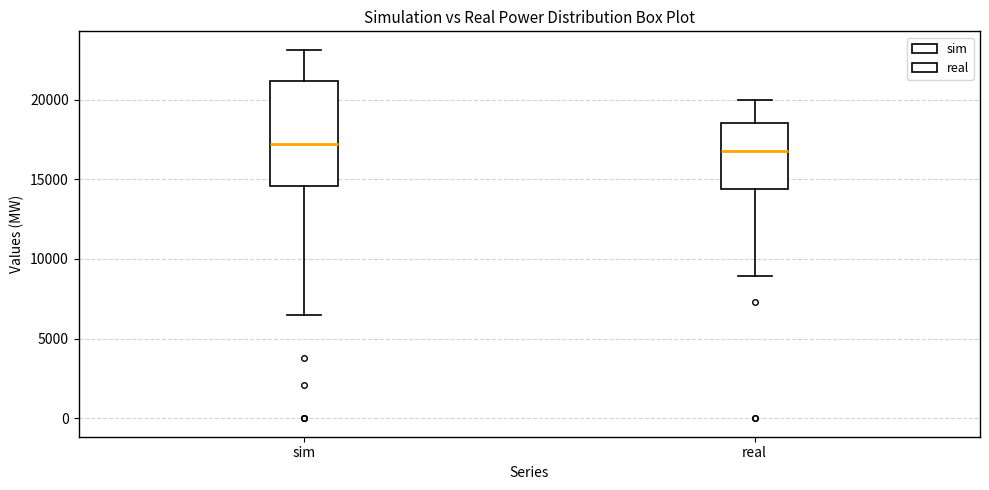

Where does the upper whisker of the box for real end on the y-axis? The values are not printed on the chart, so give them approximately, as read against the axis.

20000